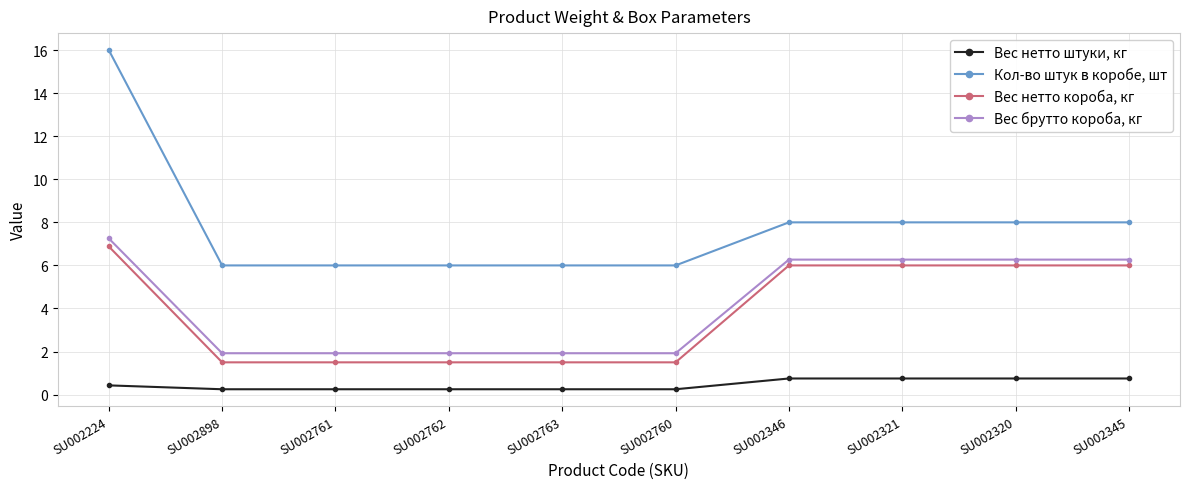

The value of Вес нетто короба, кг at SU002760 is 1.5. True or false?

True